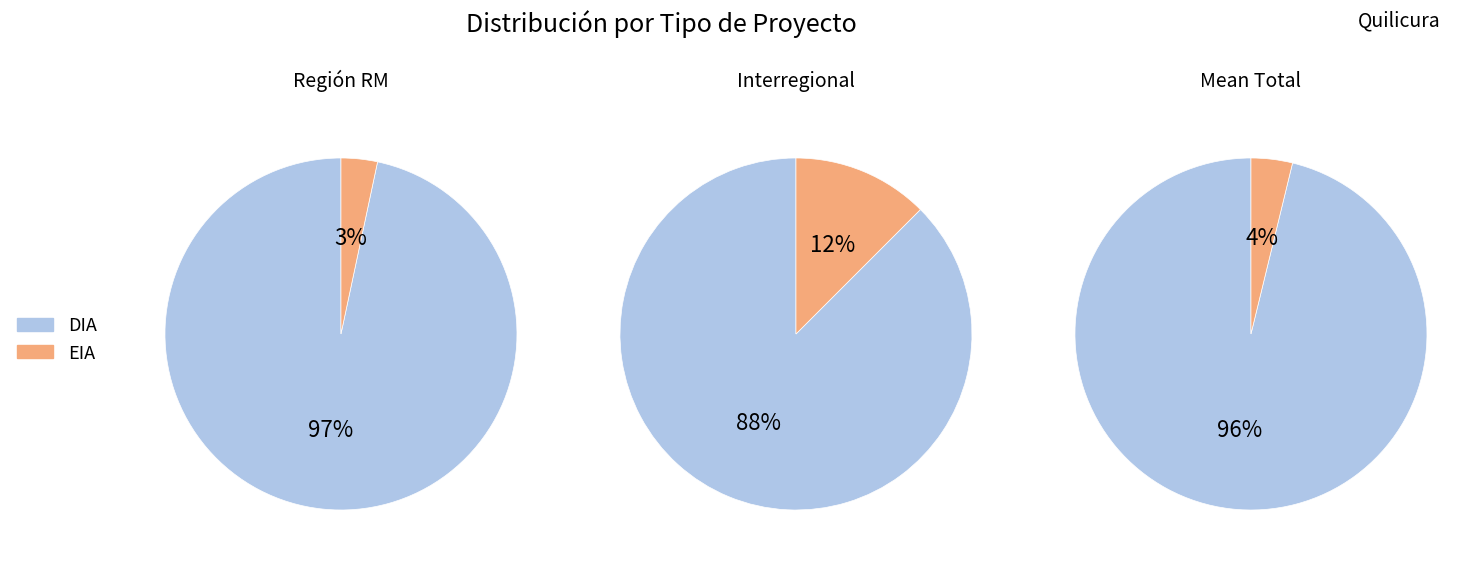

To the nearest percent, what portion does DIA represent?

96%